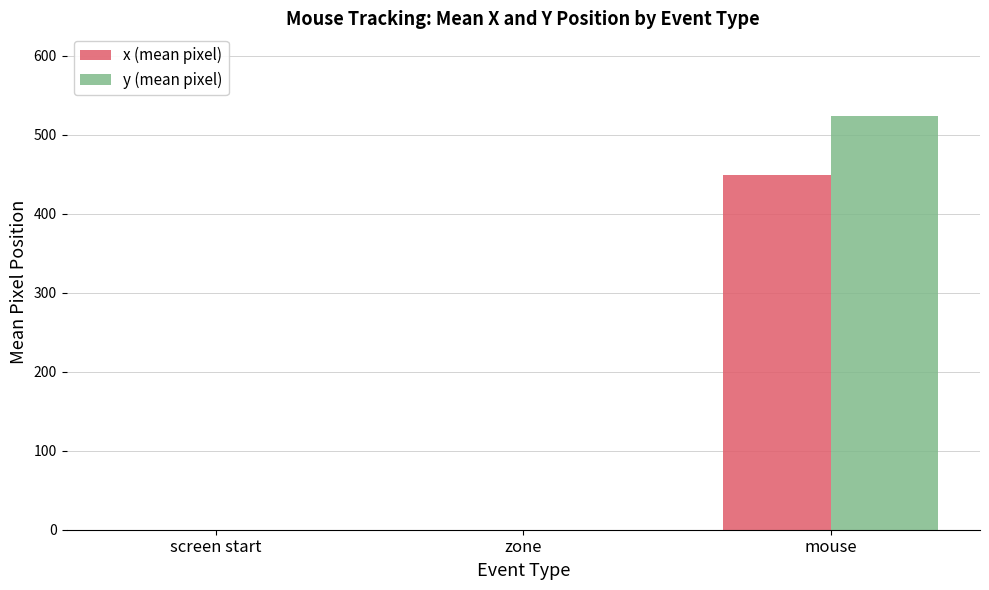

Between zone and mouse, which series saw the biggest shift?

y (mean pixel)